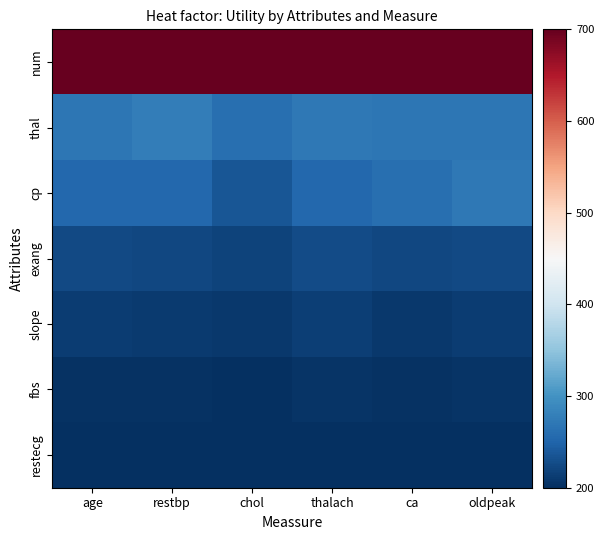

Which series has the largest range (max minus min)?

cp